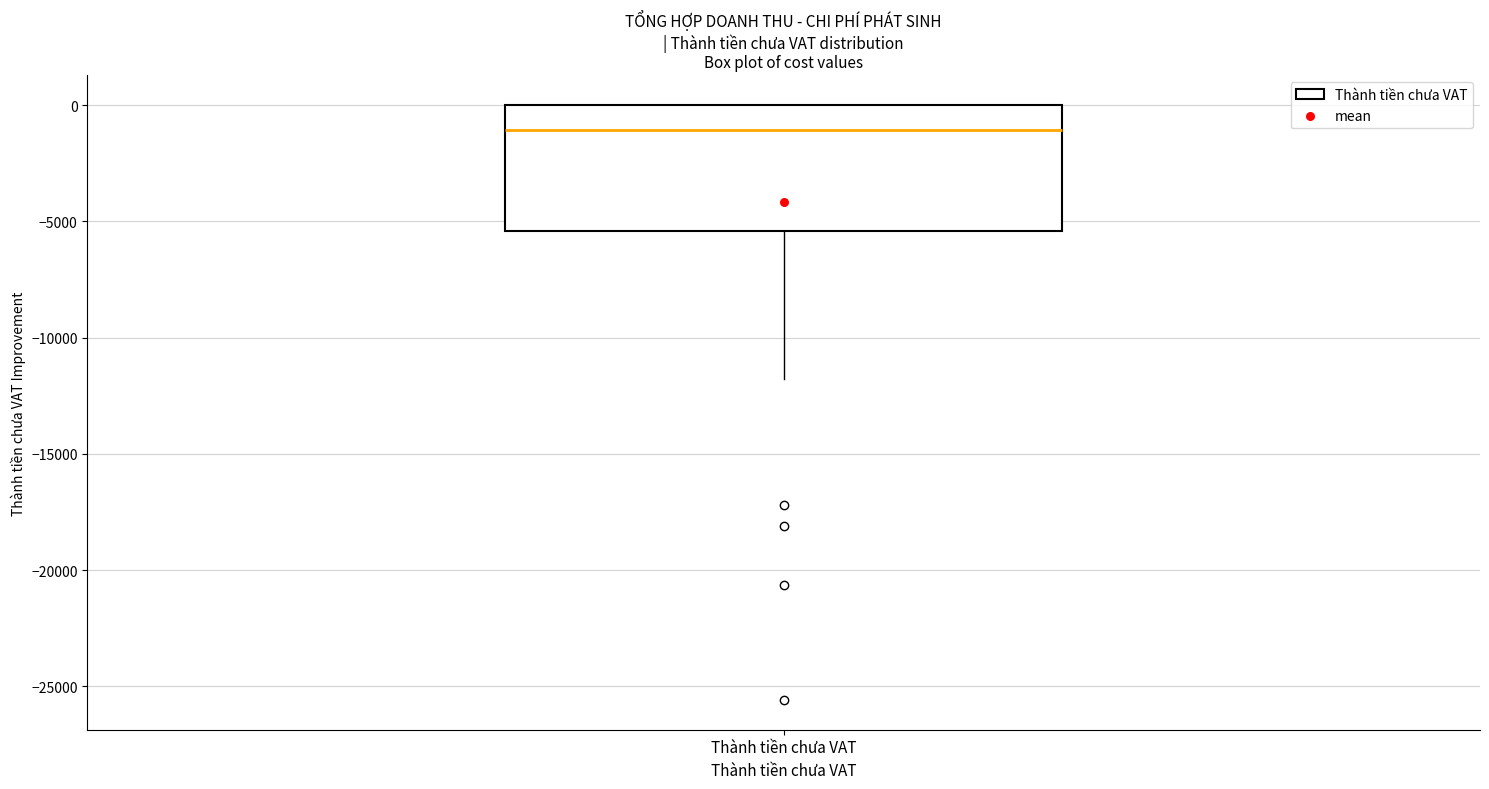

Read this box plot against the y-axis: the position of the median line, the range covered by the box, and the ends of both whiskers. The values are not printed on the chart, so give them approximately, as read against the axis.

median -1000, box -5500 to 0, whiskers -12000 to 0